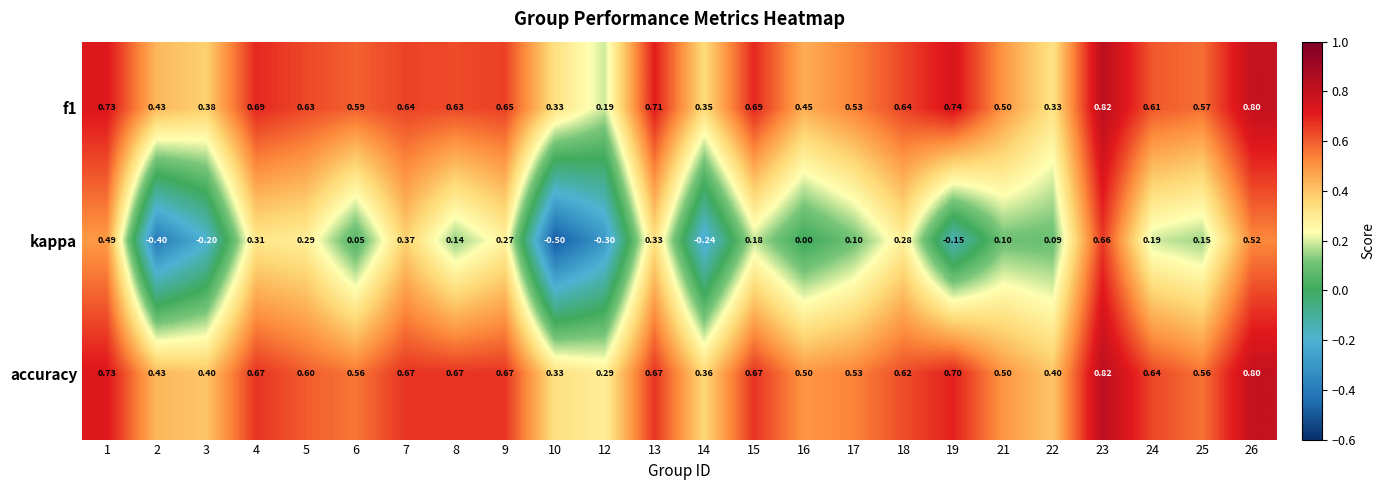

Between 8 and 13, which series saw the biggest shift?

kappa